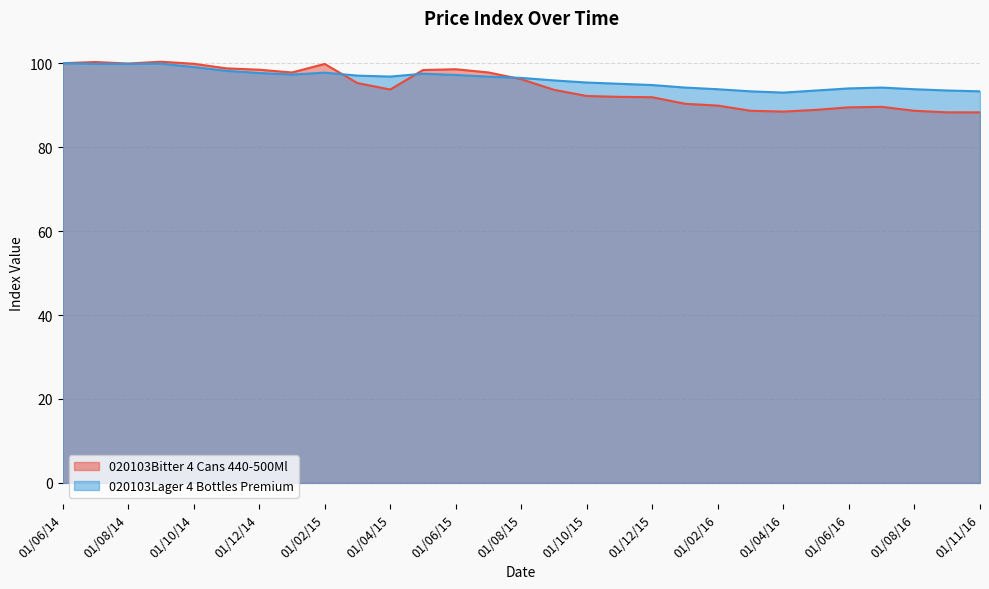

List the series in order of their peak value, lowest first.

020103Lager 4 Bottles Premium, 020103Bitter 4 Cans 440-500Ml